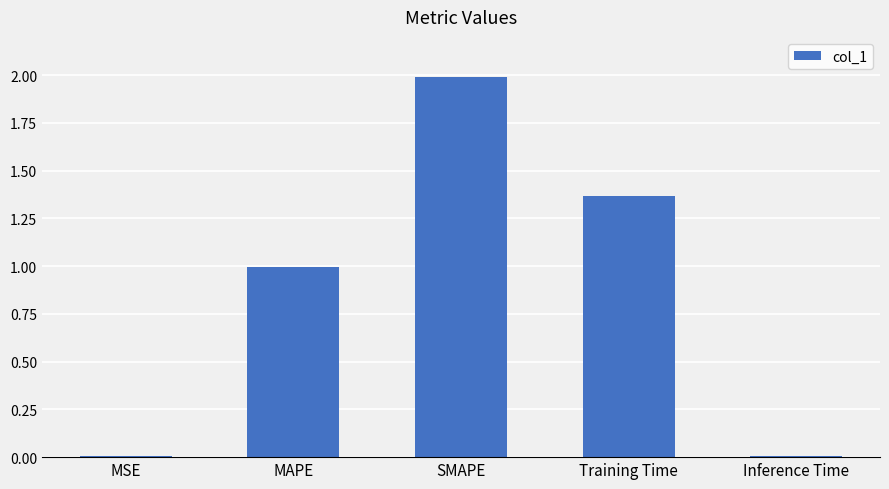

What is the sum of all values?

4.4